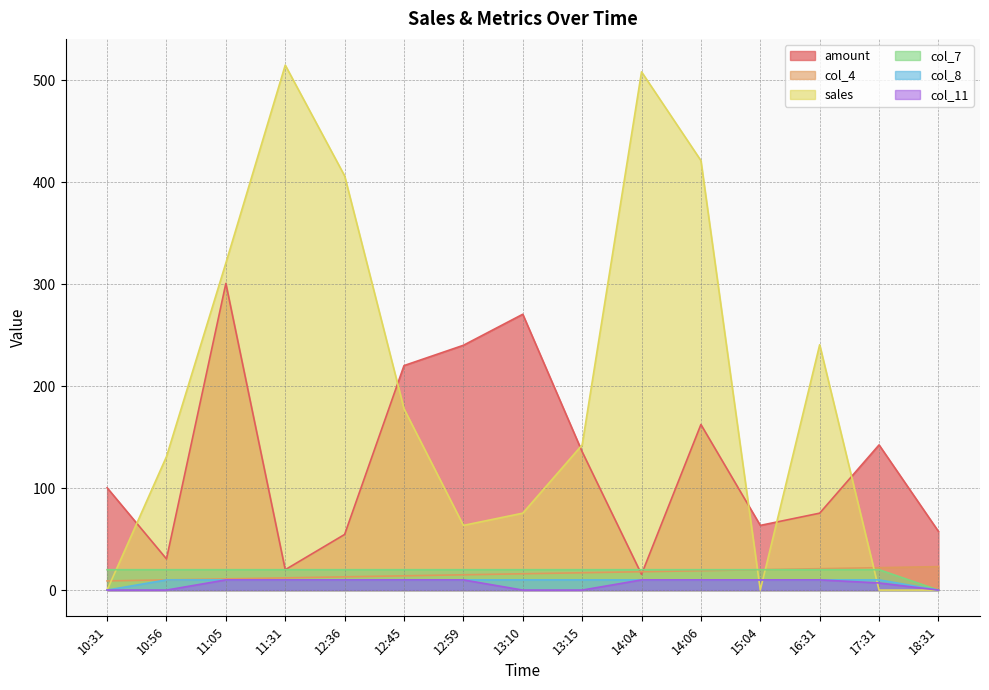

What position from the left is 12:36?

5